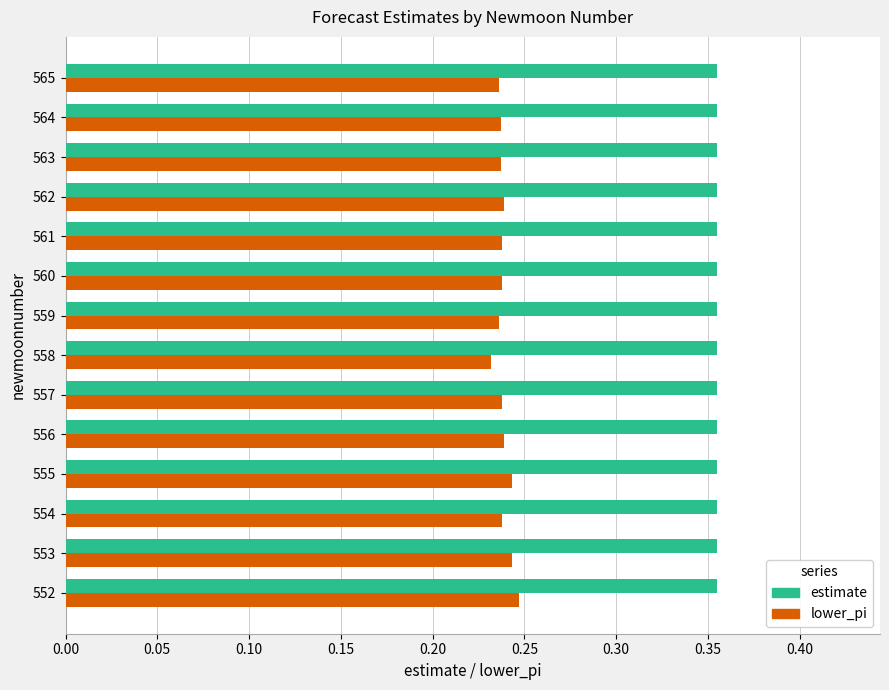

Which series has the widest spread of values?

lower_pi